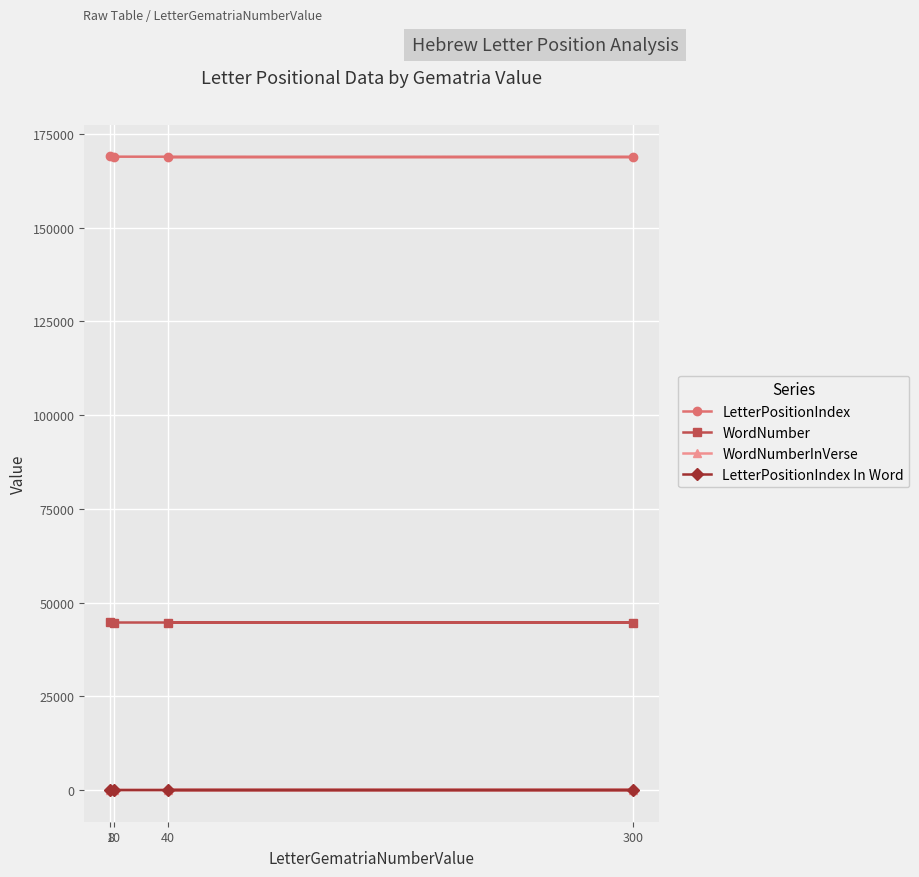

True or false: WordNumberInVerse and LetterPositionIndex In Word cross at least once.

False